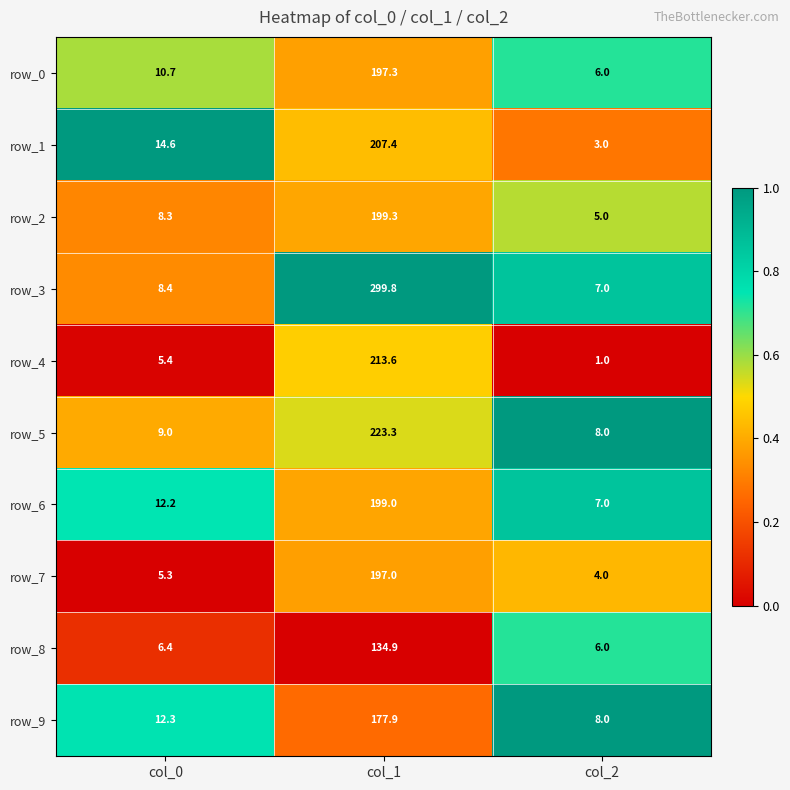

Reading left to right, transcribe all the data shown in this chart.

row_0: col_0=10.7	col_1=197.3	col_2=6.0
row_1: col_0=14.6	col_1=207.4	col_2=3.0
row_2: col_0=8.3	col_1=199.3	col_2=5.0
row_3: col_0=8.4	col_1=299.8	col_2=7.0
row_4: col_0=5.4	col_1=213.6	col_2=1.0
row_5: col_0=9.0	col_1=223.3	col_2=8.0
row_6: col_0=12.2	col_1=199.0	col_2=7.0
row_7: col_0=5.3	col_1=197.0	col_2=4.0
row_8: col_0=6.4	col_1=134.9	col_2=6.0
row_9: col_0=12.3	col_1=177.9	col_2=8.0